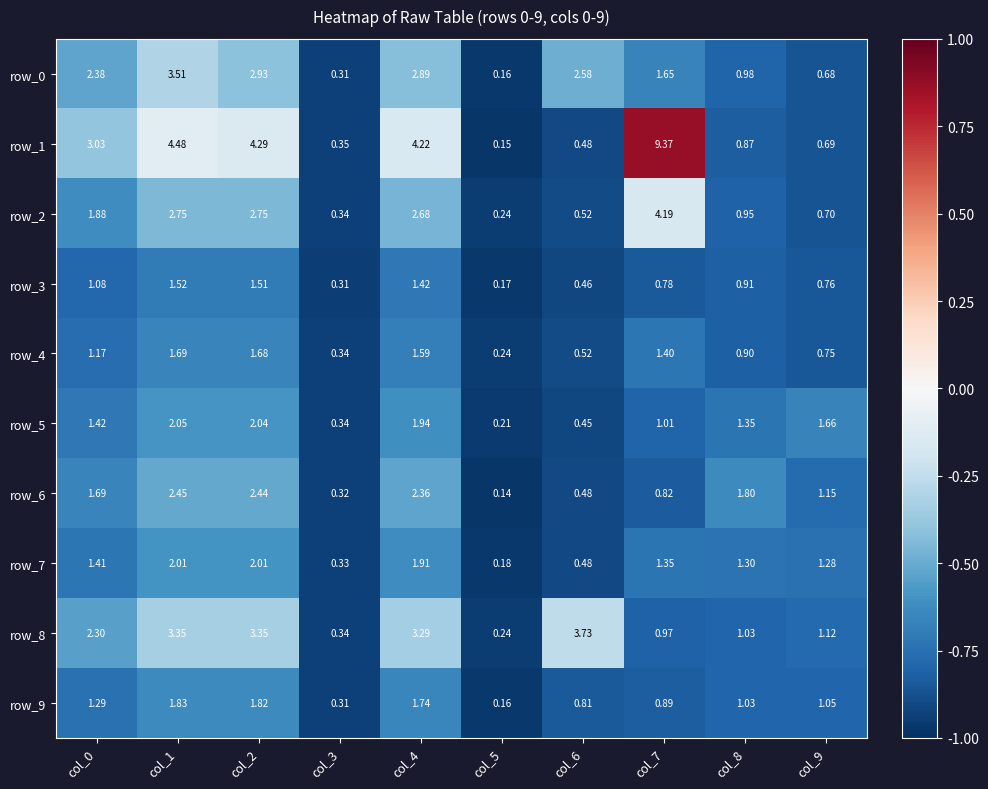

The row_3 series shows -1.0 at col_4. True or false?

False